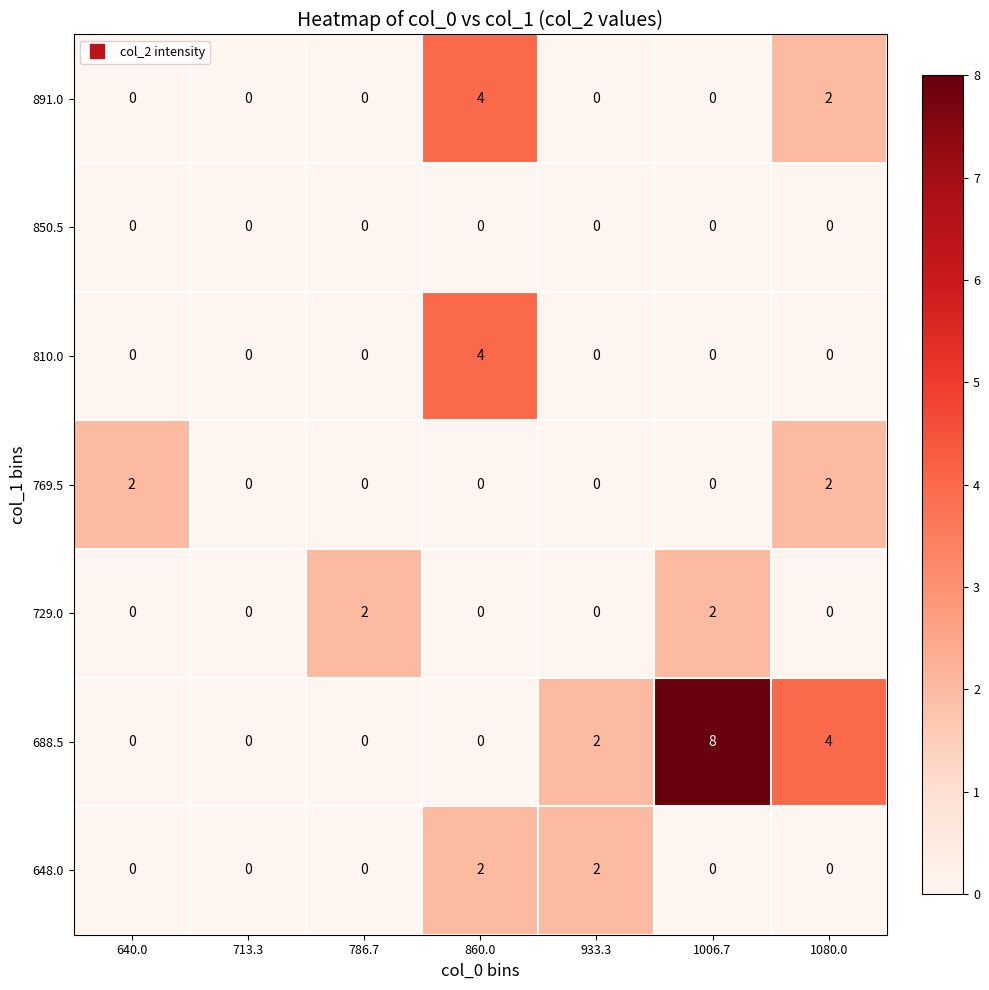

True or false: 648.0 has a value of 1 at 1006.7.

False